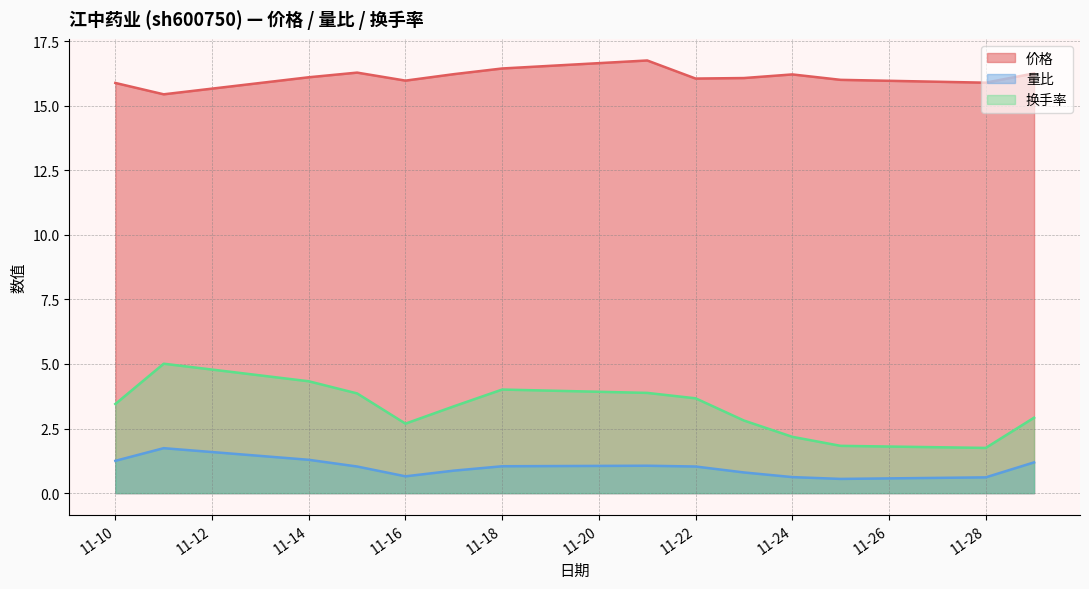

How many interior local valleys does the 量比 series have?

2